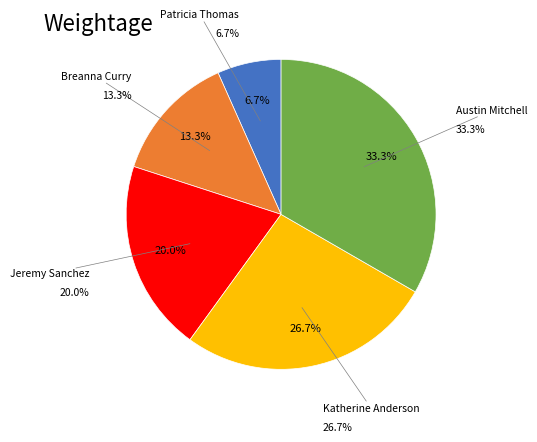

Rank the categories by value from lowest to highest.

Patricia Thomas, Breanna Curry, Jeremy Sanchez, Katherine Anderson, Austin Mitchell